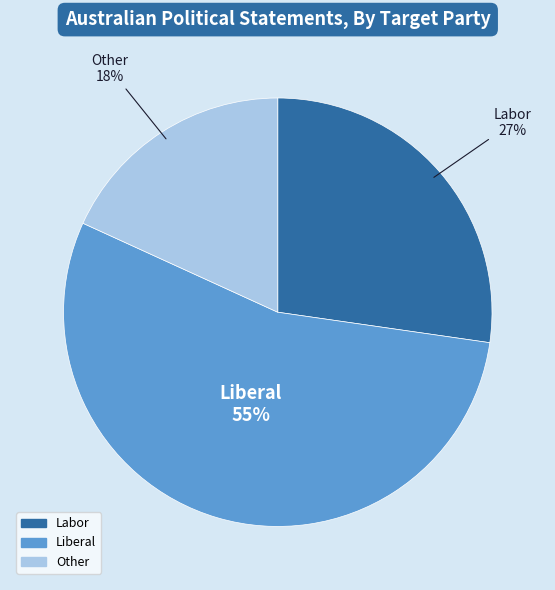

To the nearest percent, what is the average slice percentage?

33%